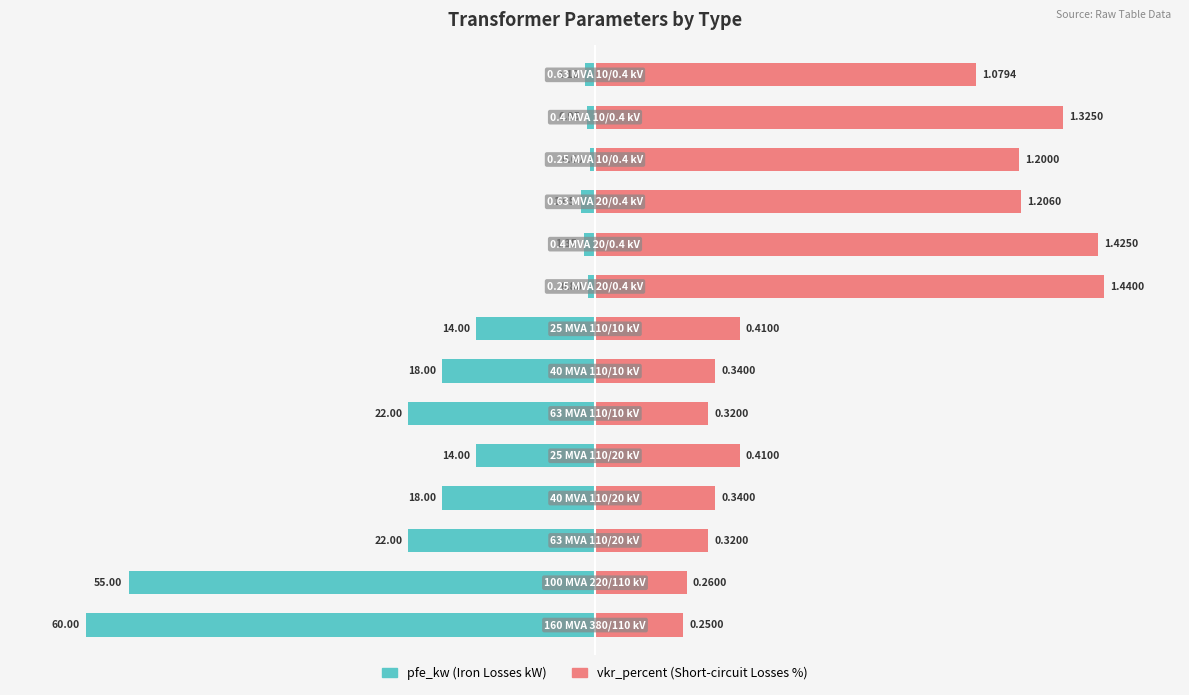

What are all the series names shown in the legend?

pfe_kw (Iron Losses), vkr_percent (Short-circuit losses)